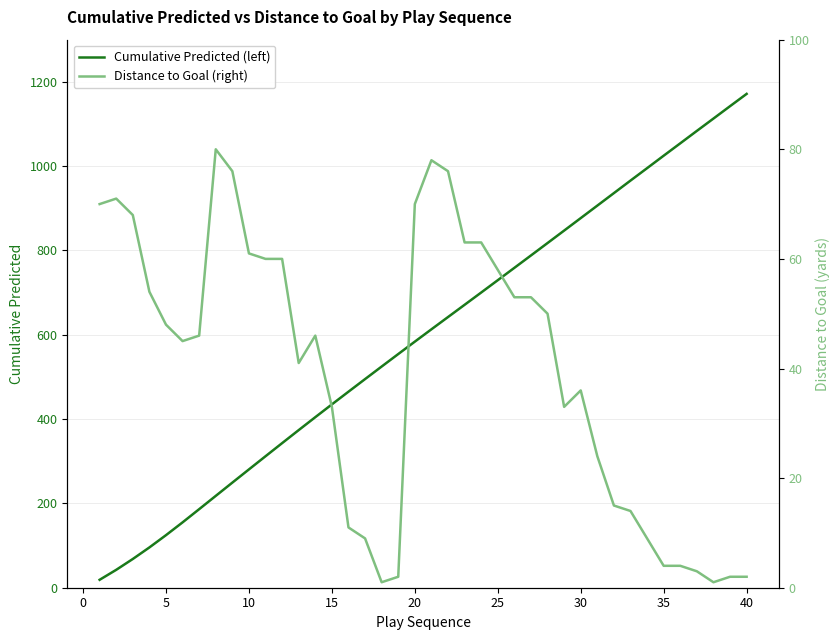

The value of Cumulative Predicted (left) at 5 is 124.7. True or false?

True